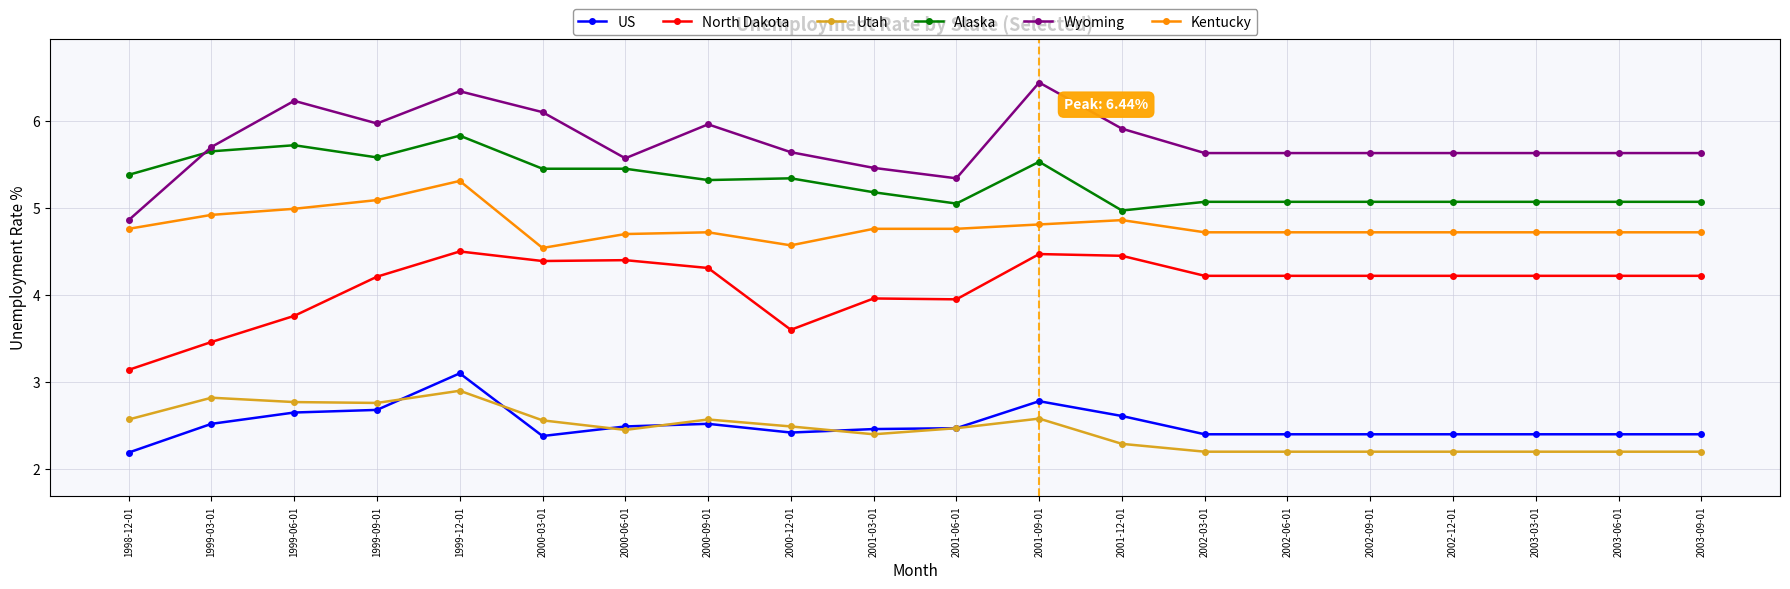

What is the difference between the Wyoming values at 1999-06-01 and 2001-03-01?

0.8